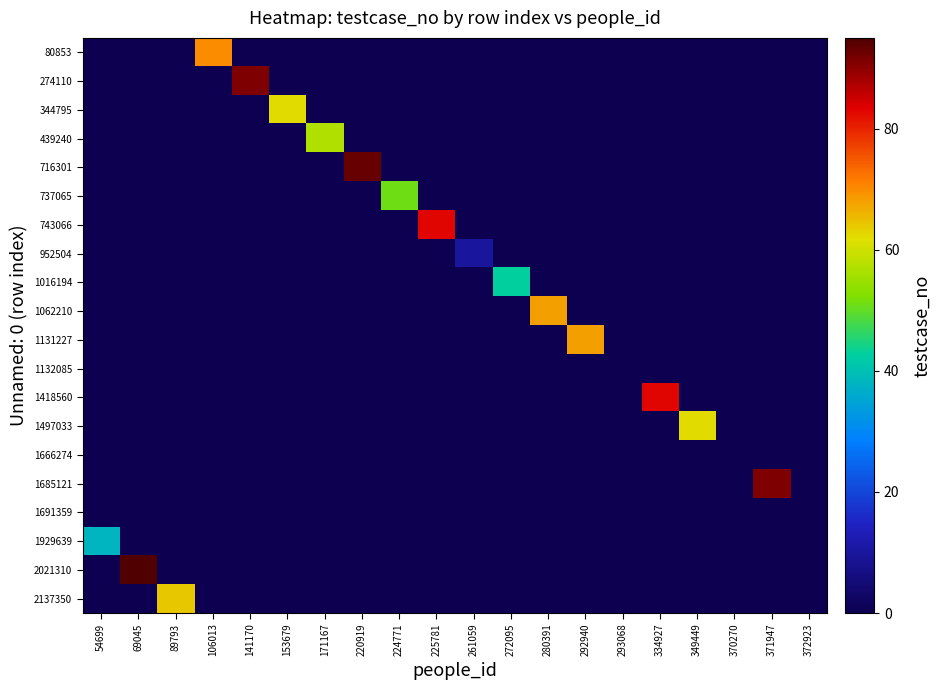

At which category is the sum across all series the highest?

69045